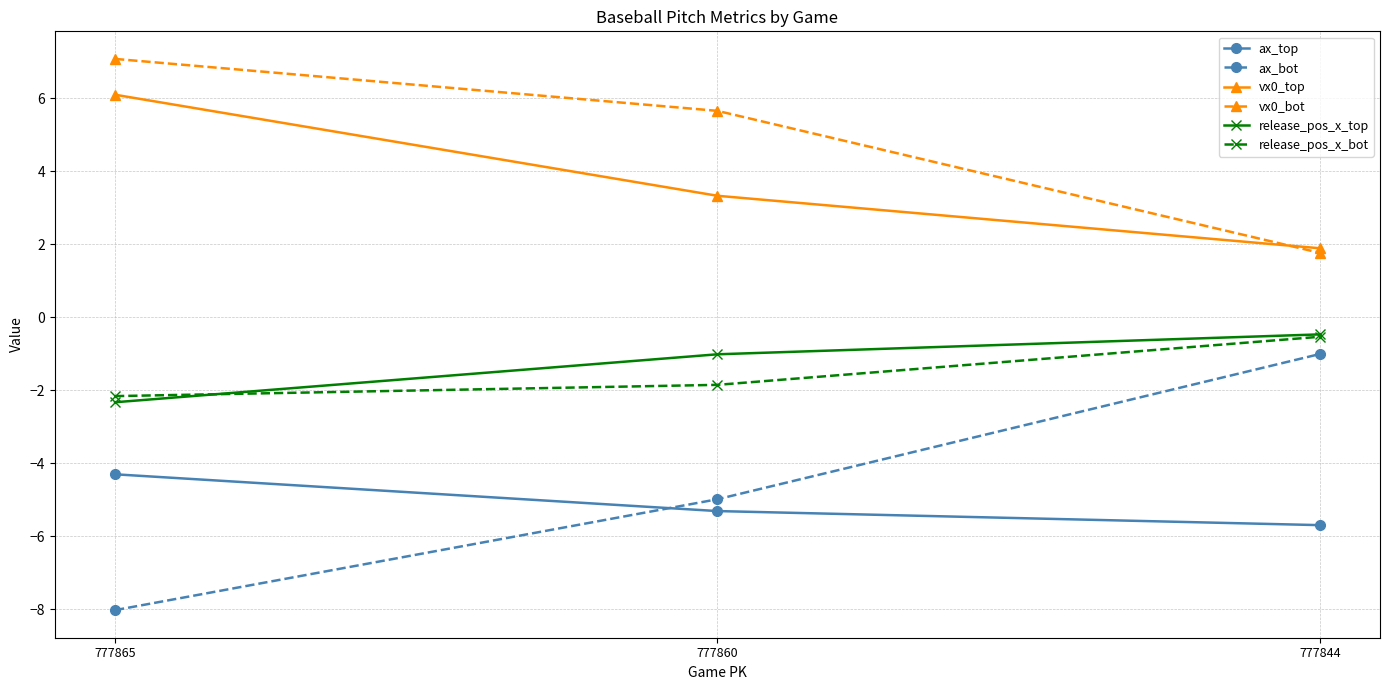

Reading left to right, extract all data points from this chart.

ax_top: -4.3	-5.3	-5.7
ax_bot: -8.0	-5.0	-1.0
vx0_top: 6.1	3.3	1.9
vx0_bot: 7.1	5.7	1.8
release_pos_x_top: -2.3	-1.0	-0.5
release_pos_x_bot: -2.2	-1.9	-0.5